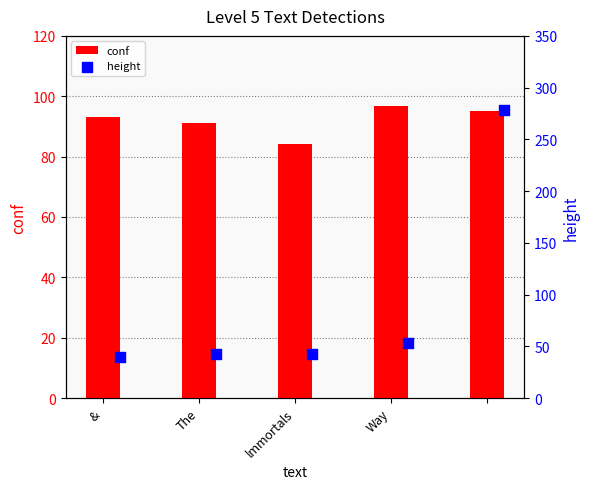

Which series has the largest Y range (max minus min)?

height